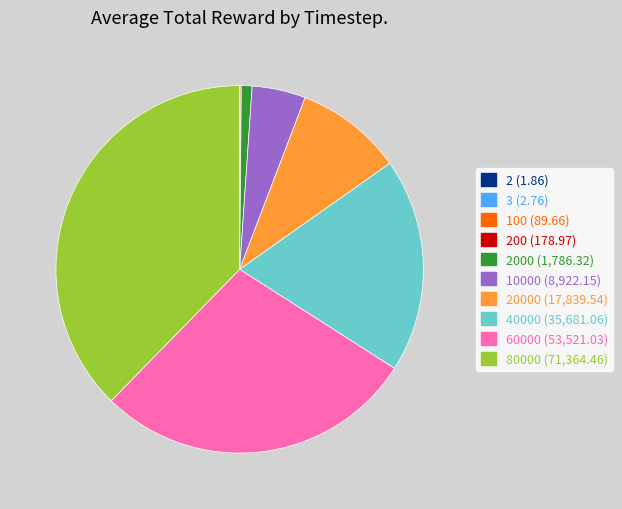

Does any single category account for the majority?

No